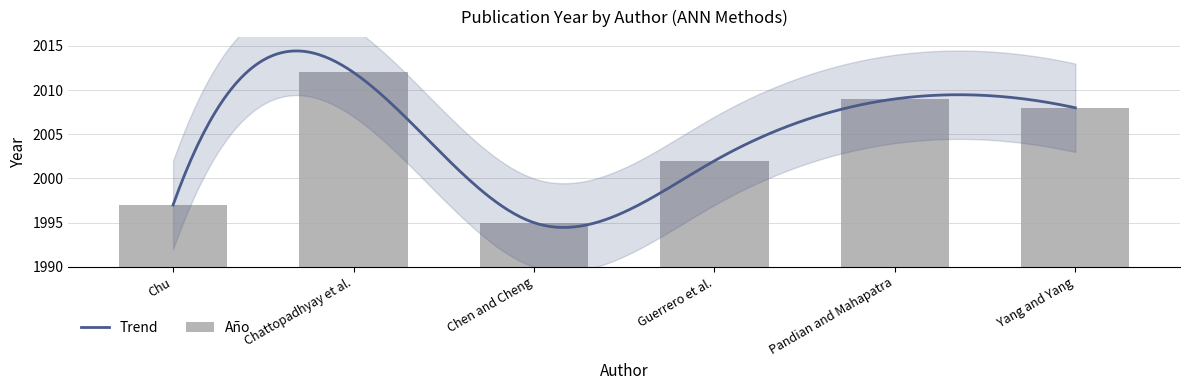

What is the ratio of the value at Chattopadhyay et al. to the value at Pandian and Mahapatra?

1.0